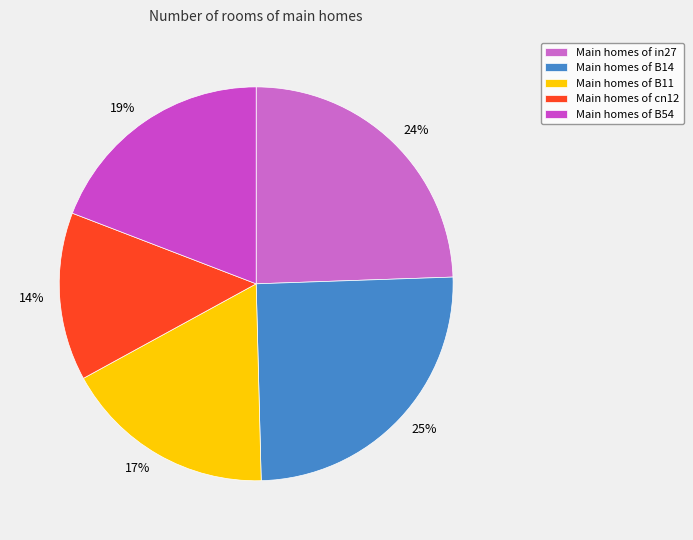

To the nearest percent, what is the difference between the 24% and 17% slice percentages?

7%